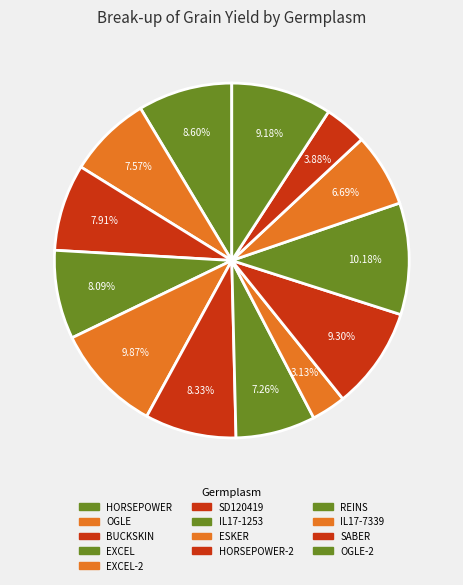

How many segments does this pie chart have?

13